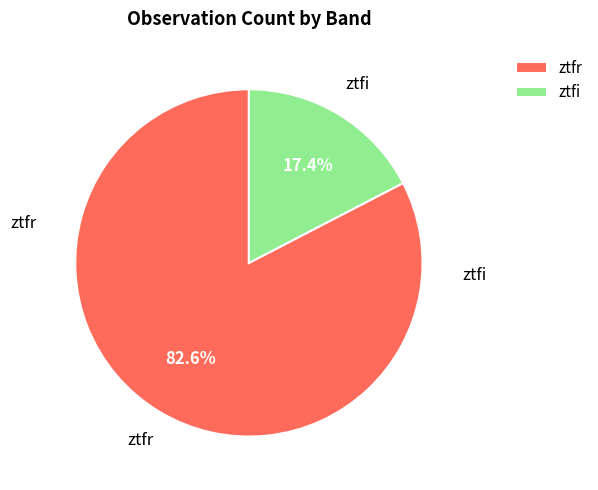

What percentage is the ztfr slice, to the nearest percent?

83%